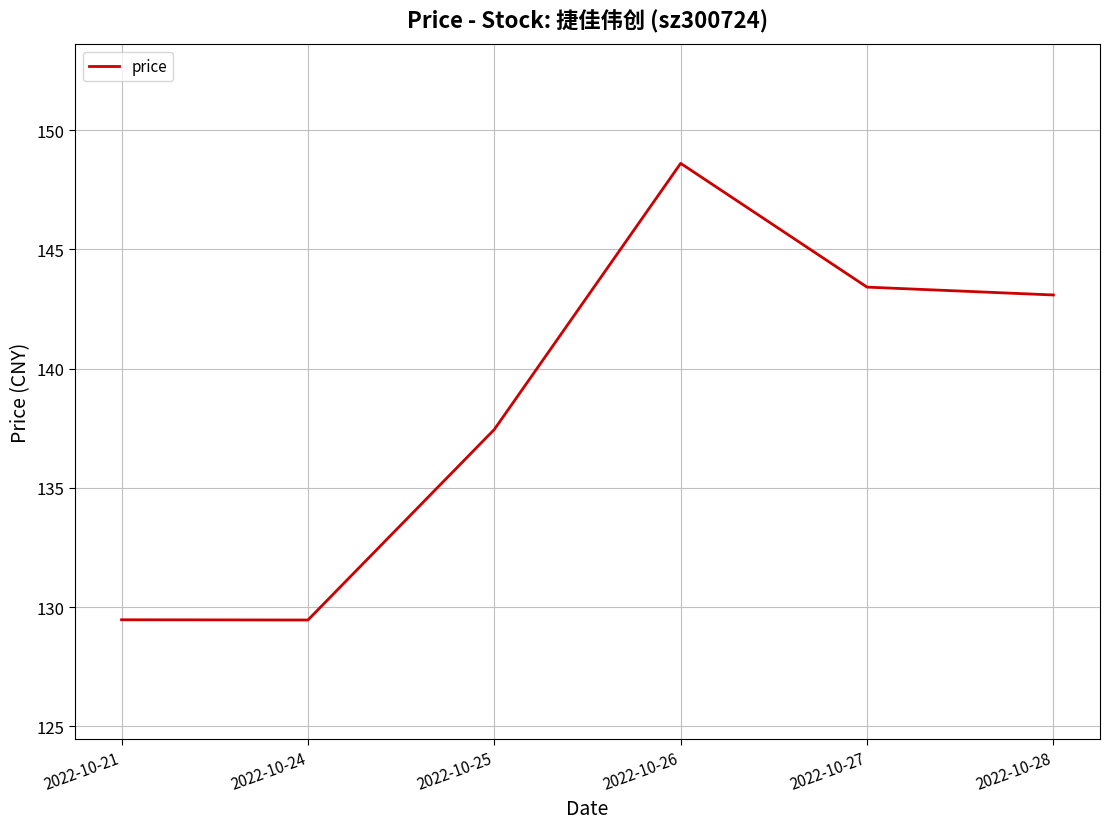

How many lines are shown in the chart?

1